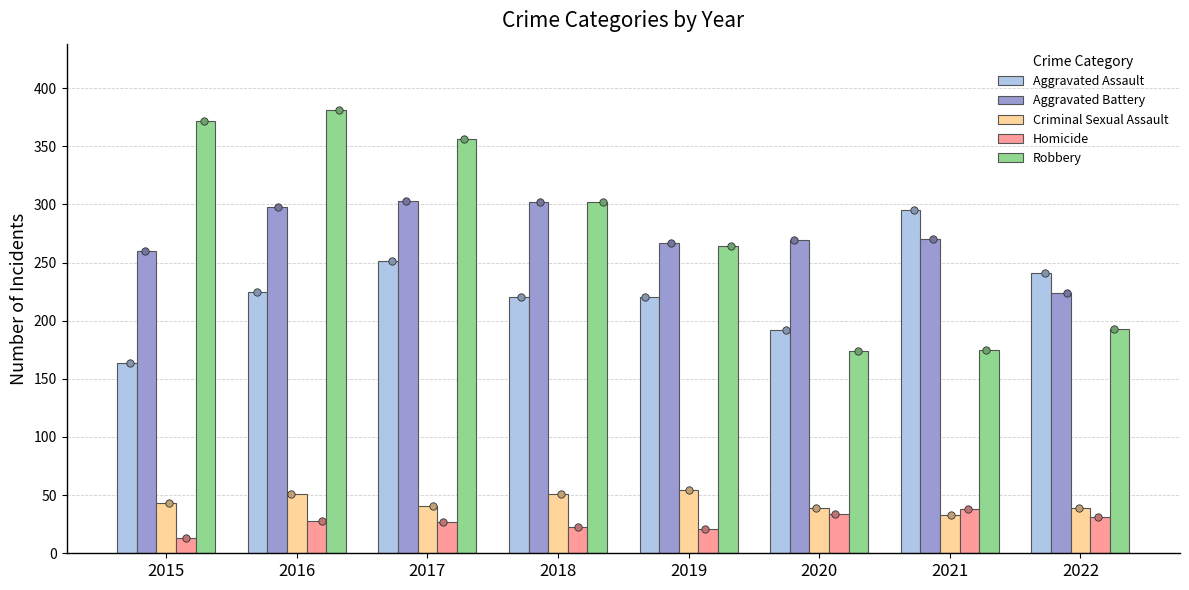

What are all the series names shown in the legend?

Aggravated Assault, Aggravated Battery, Criminal Sexual Assault, Homicide, Robbery